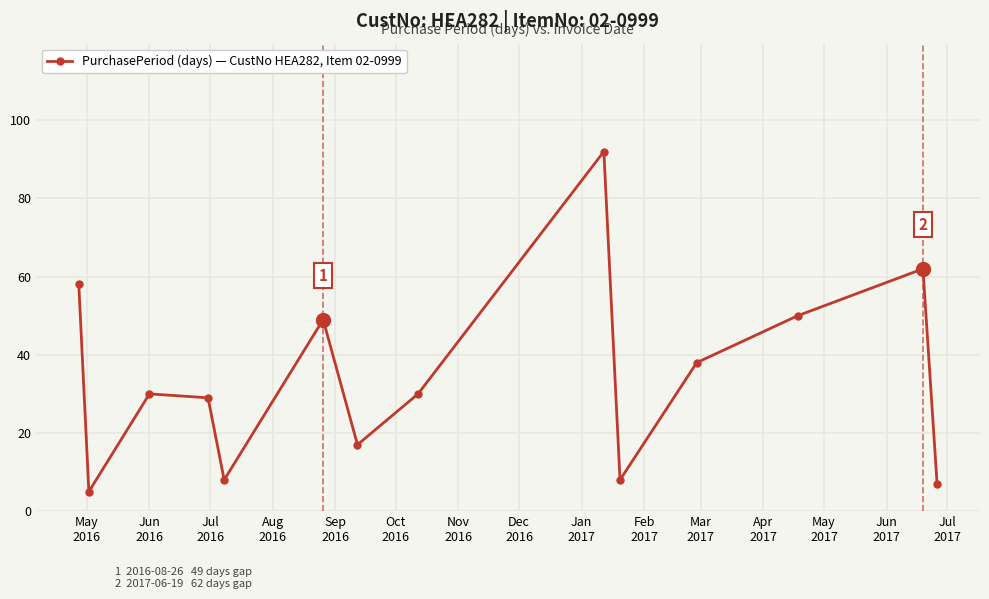

What is the maximum value shown in the chart?

92